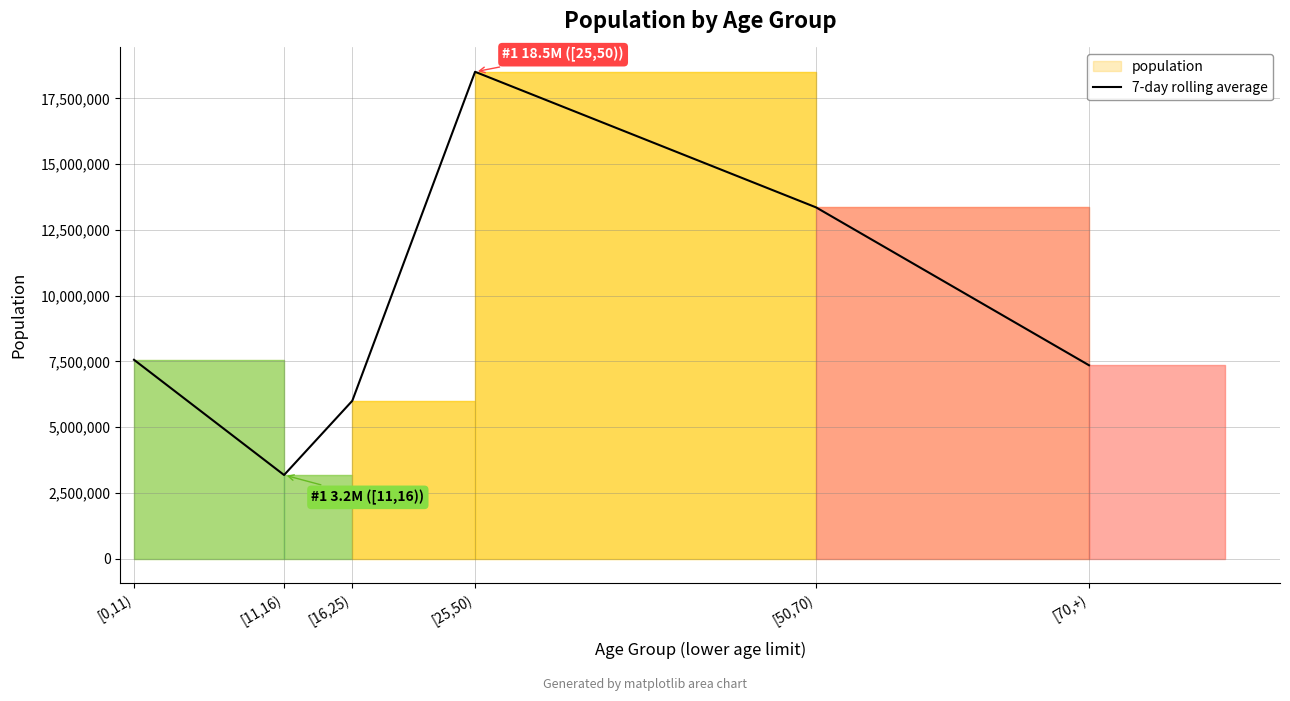

Count the number of values greater than 7563664.

2